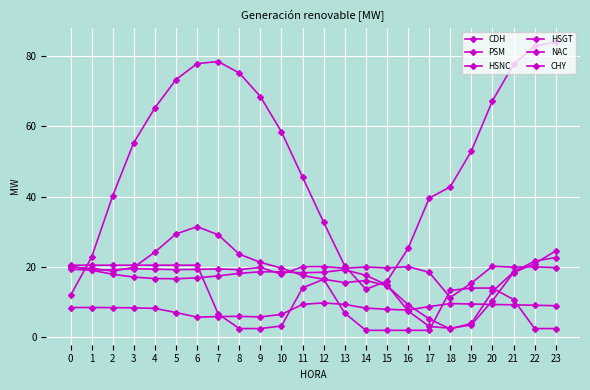

What is the difference between the CHY values at 19 and 11?

14.8